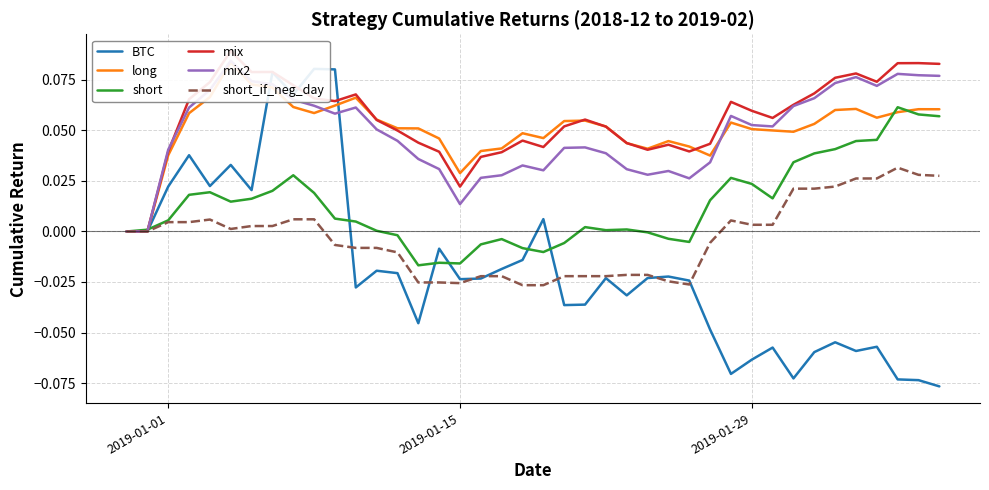

What are all the series names shown in the legend?

BTC, long, short, mix, mix2, short_if_neg_day